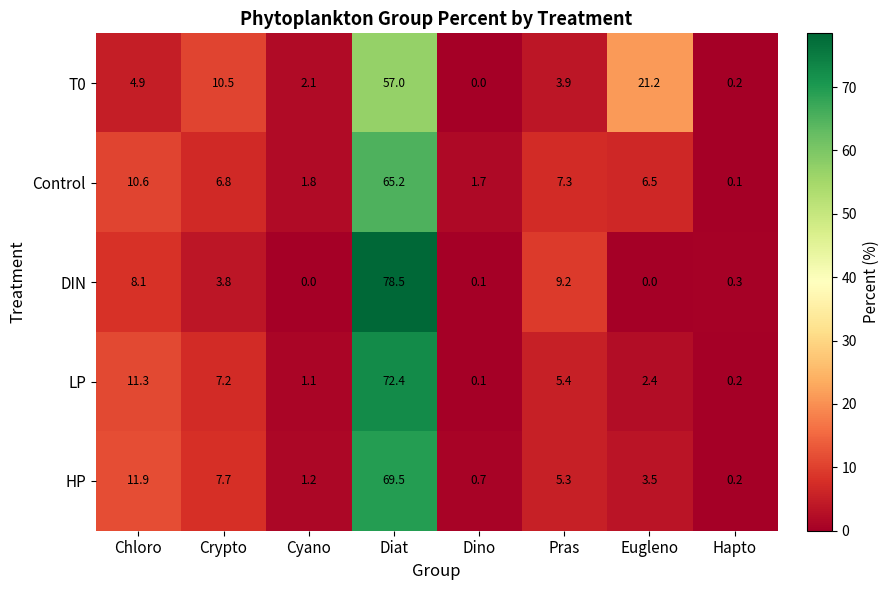

How many distinct data groups are displayed?

5